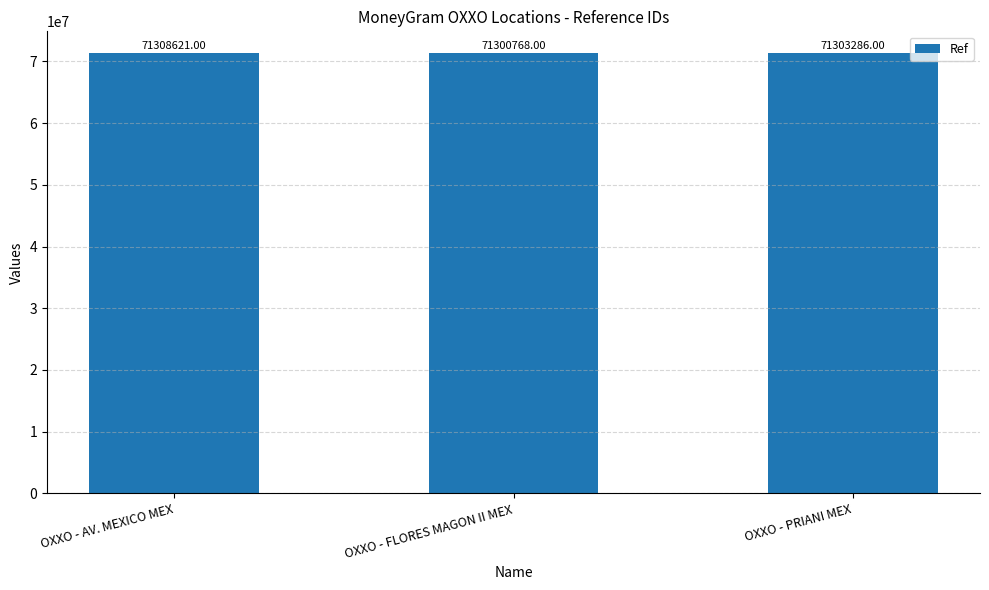

What is the change in value from OXXO - FLORES MAGON II MEX to OXXO - PRIANI MEX?

+2518